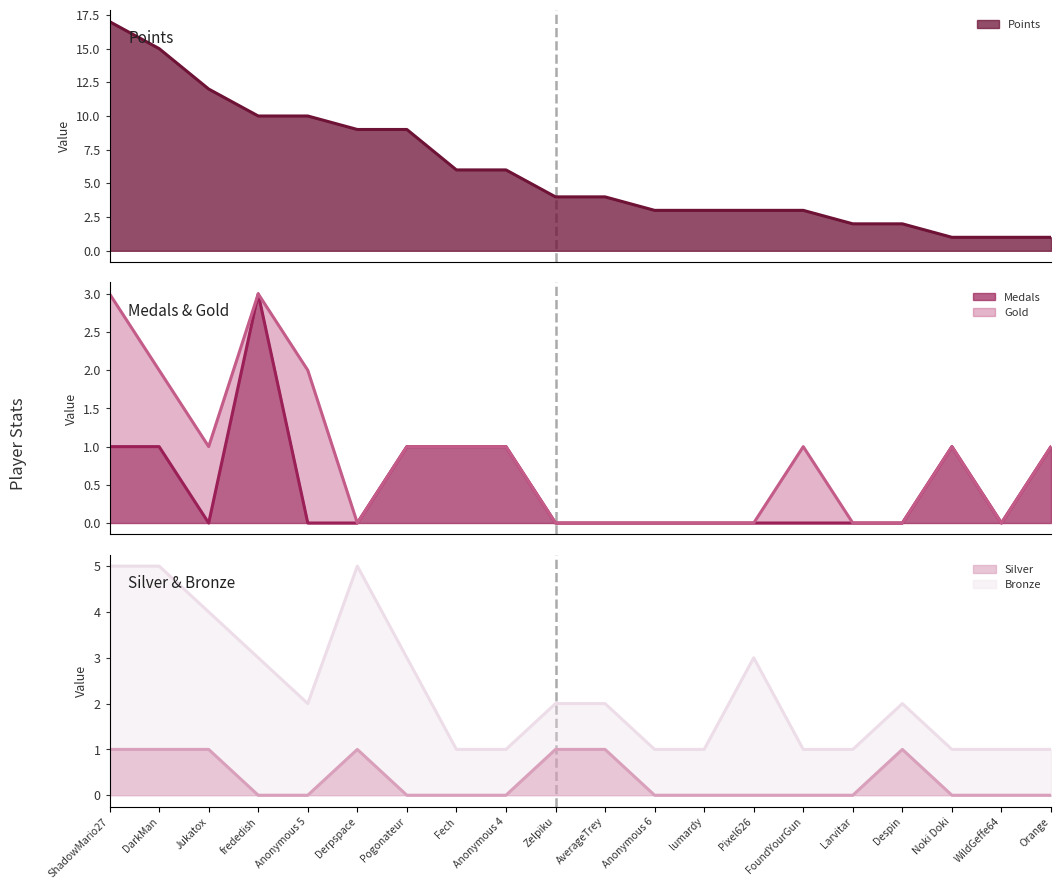

What is the sum of all Silver values?

7